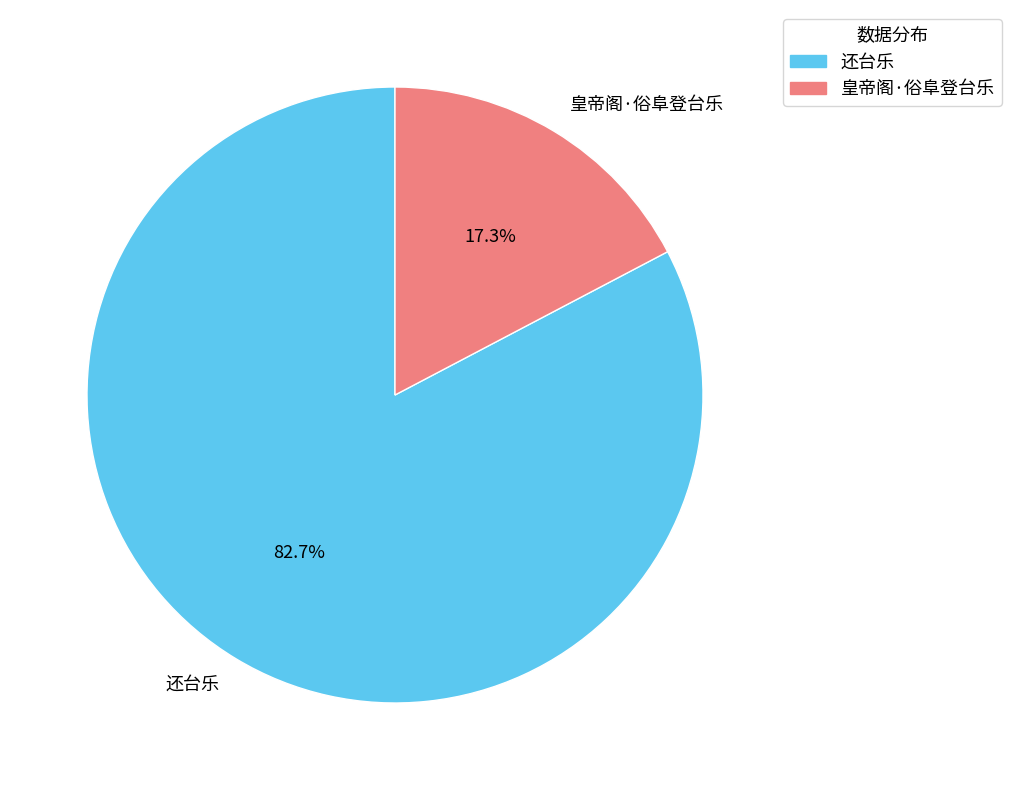

How many slices are in this pie chart?

2